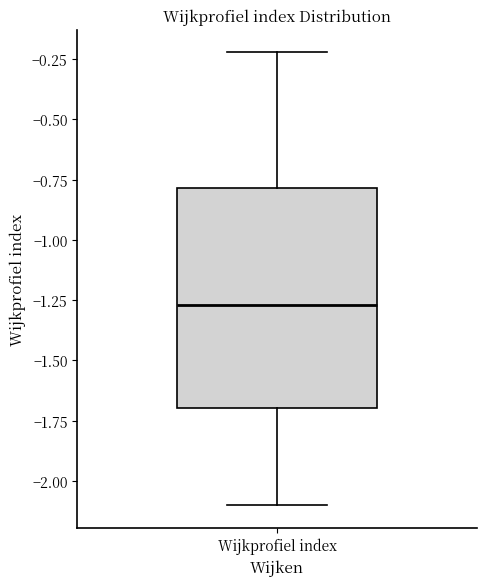

Transcribe this box plot: give where the median line is, the range the box spans, and where the two whiskers end, as read against the y-axis. The values are not printed on the chart, so give them approximately, as read against the axis.

median -1.25, box -1.70 to -0.80, whiskers -2.10 to -0.20